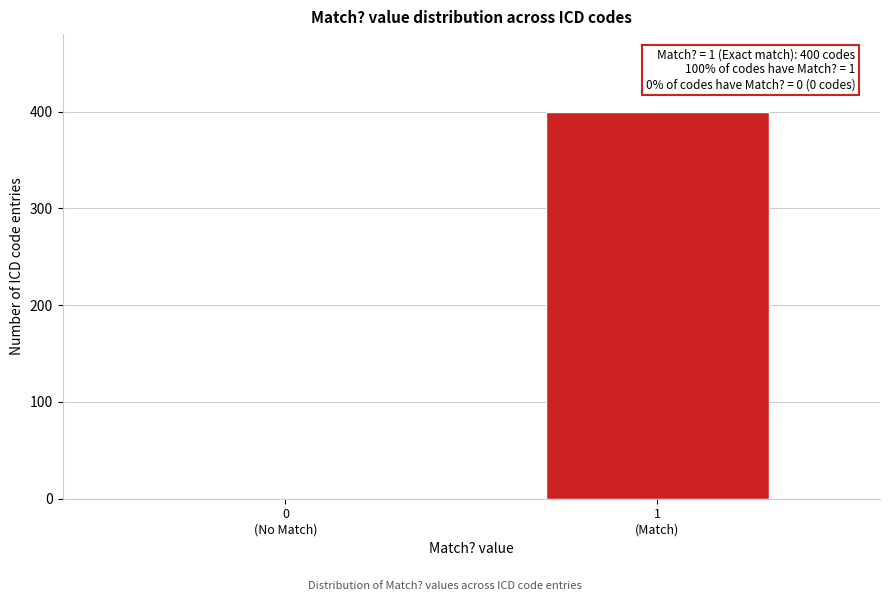

What is the greatest value displayed?

400